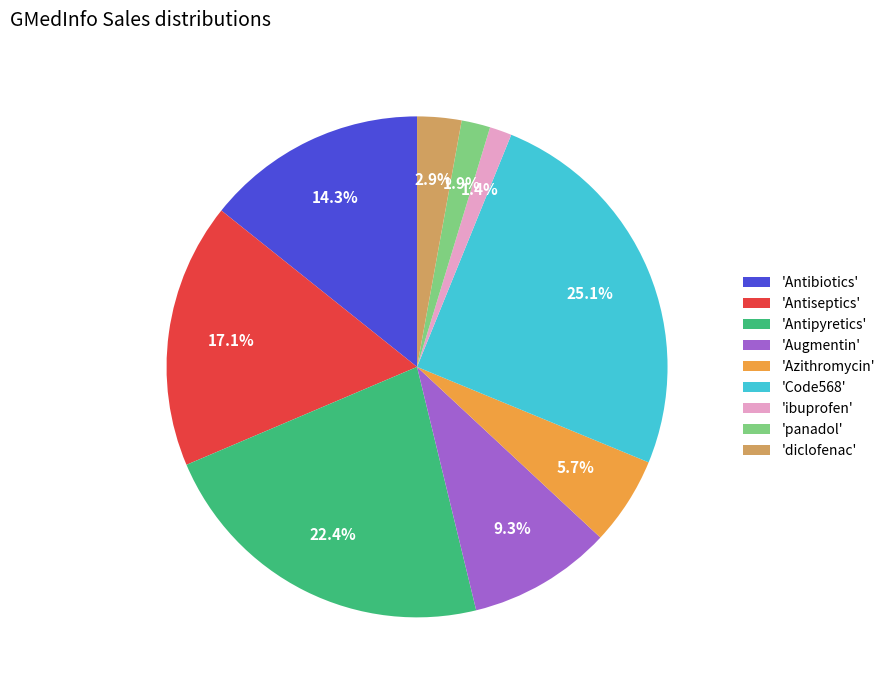

What is the ratio of the value at 'Azithromycin' to the value at 'Antibiotics'?

0.4